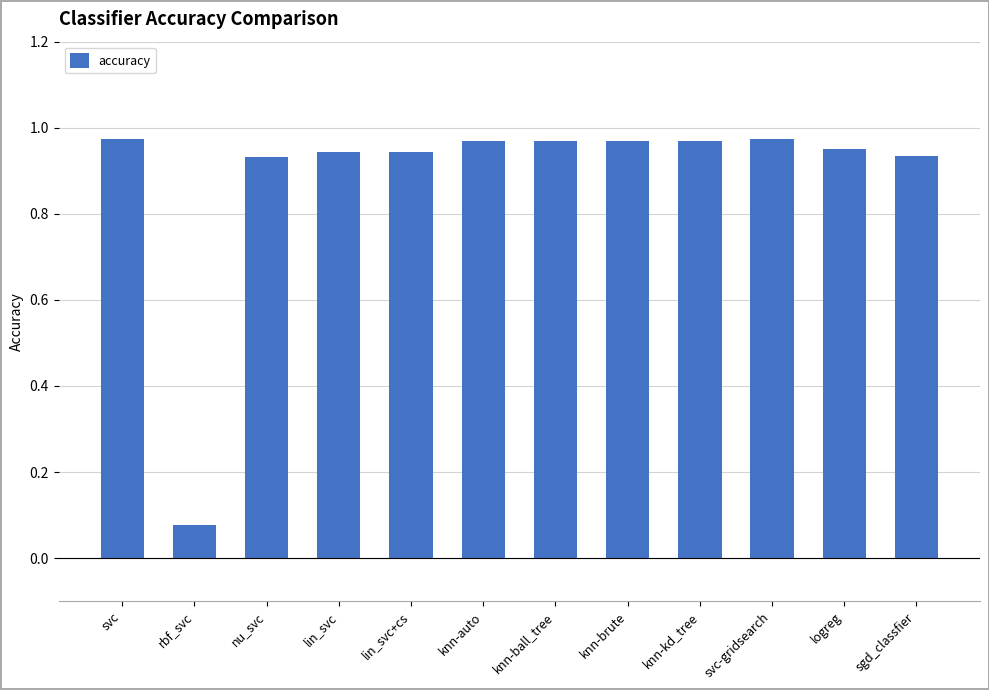

What position from the left is svc?

1